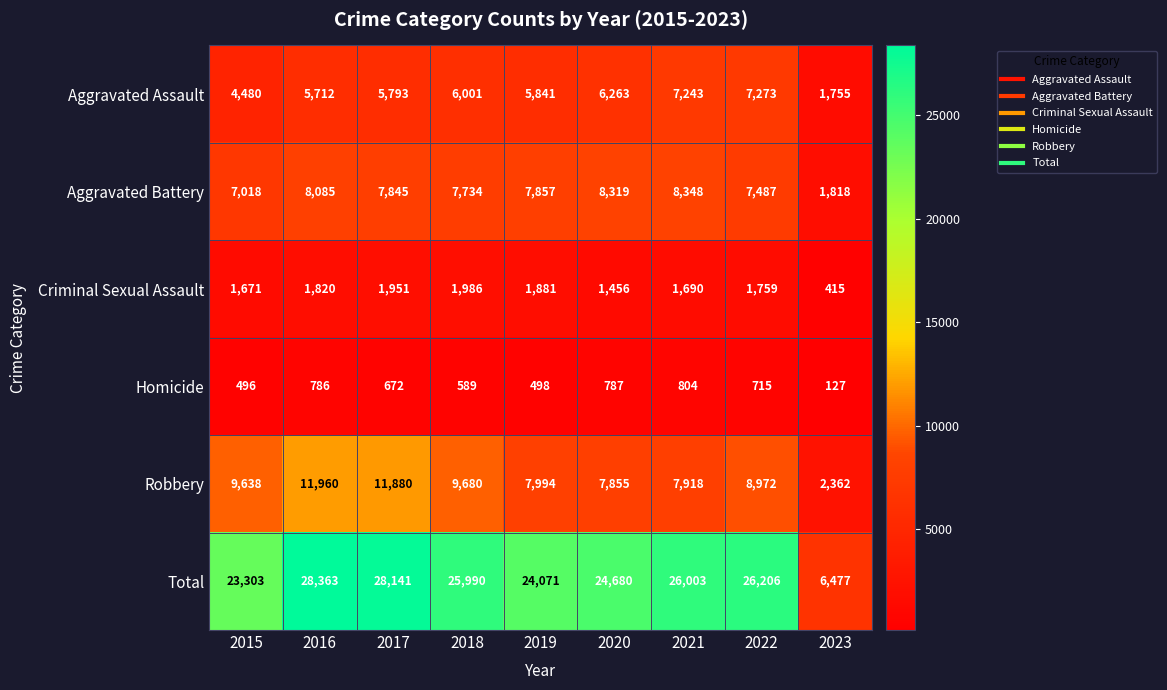

What is the sum of the Total values at 2016 and 2023?

34840